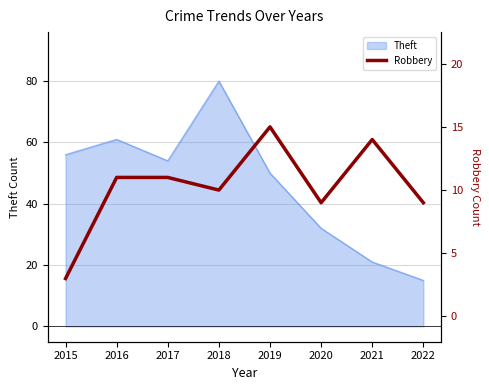

At which label does Theft reach its minimum?

2022